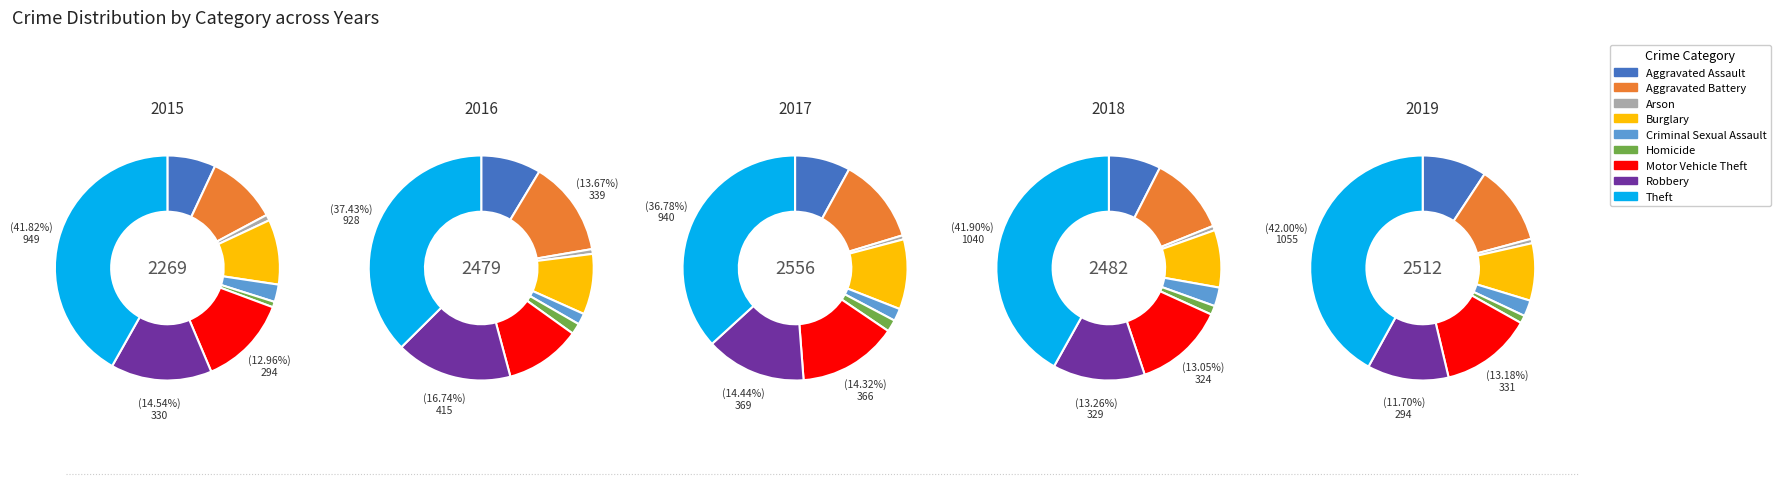

What percentage is the Motor Vehicle Theft slice, to the nearest percent?

13%